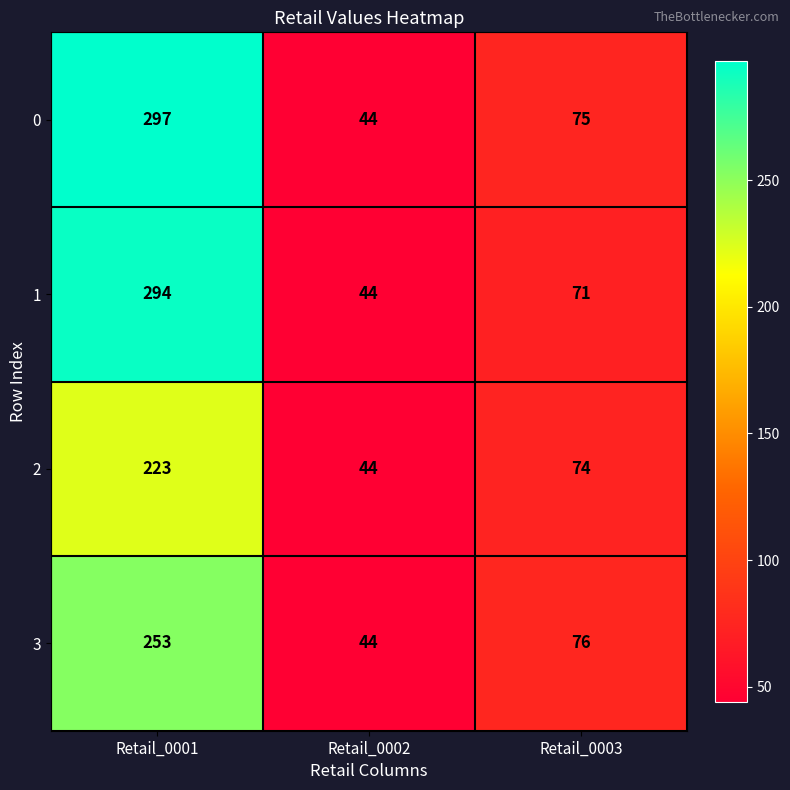

At which category is the sum across all series the highest?

Retail_0001